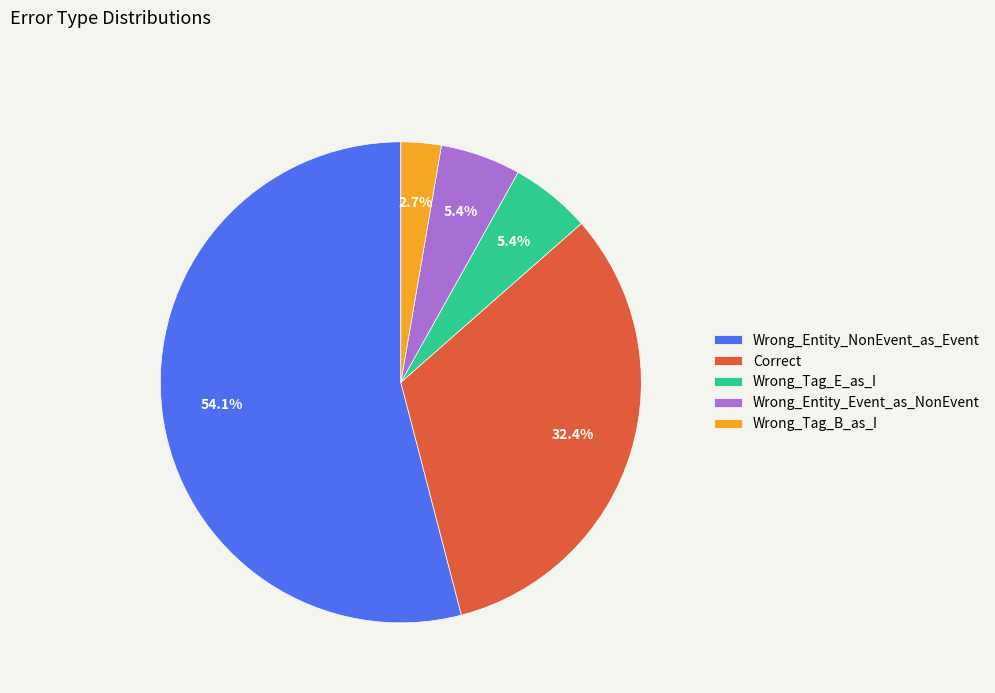

Approximately how many times larger is the value at Wrong_Entity_NonEvent_as_Event compared to Correct?

1.7